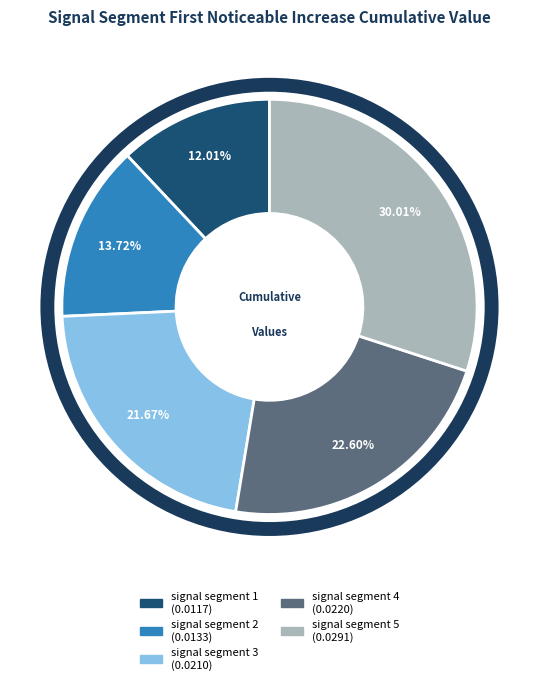

What is the total percentage of signal segment 4 and signal segment 3?

44.3%